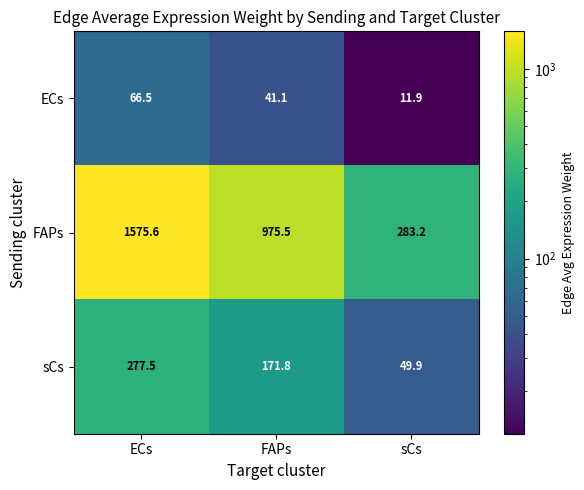

Reading right to left, list all the values displayed in this chart.

ECs: 11.9	41.1	66.5
FAPs: 283.2	975.5	1575.6
sCs: 49.9	171.8	277.5